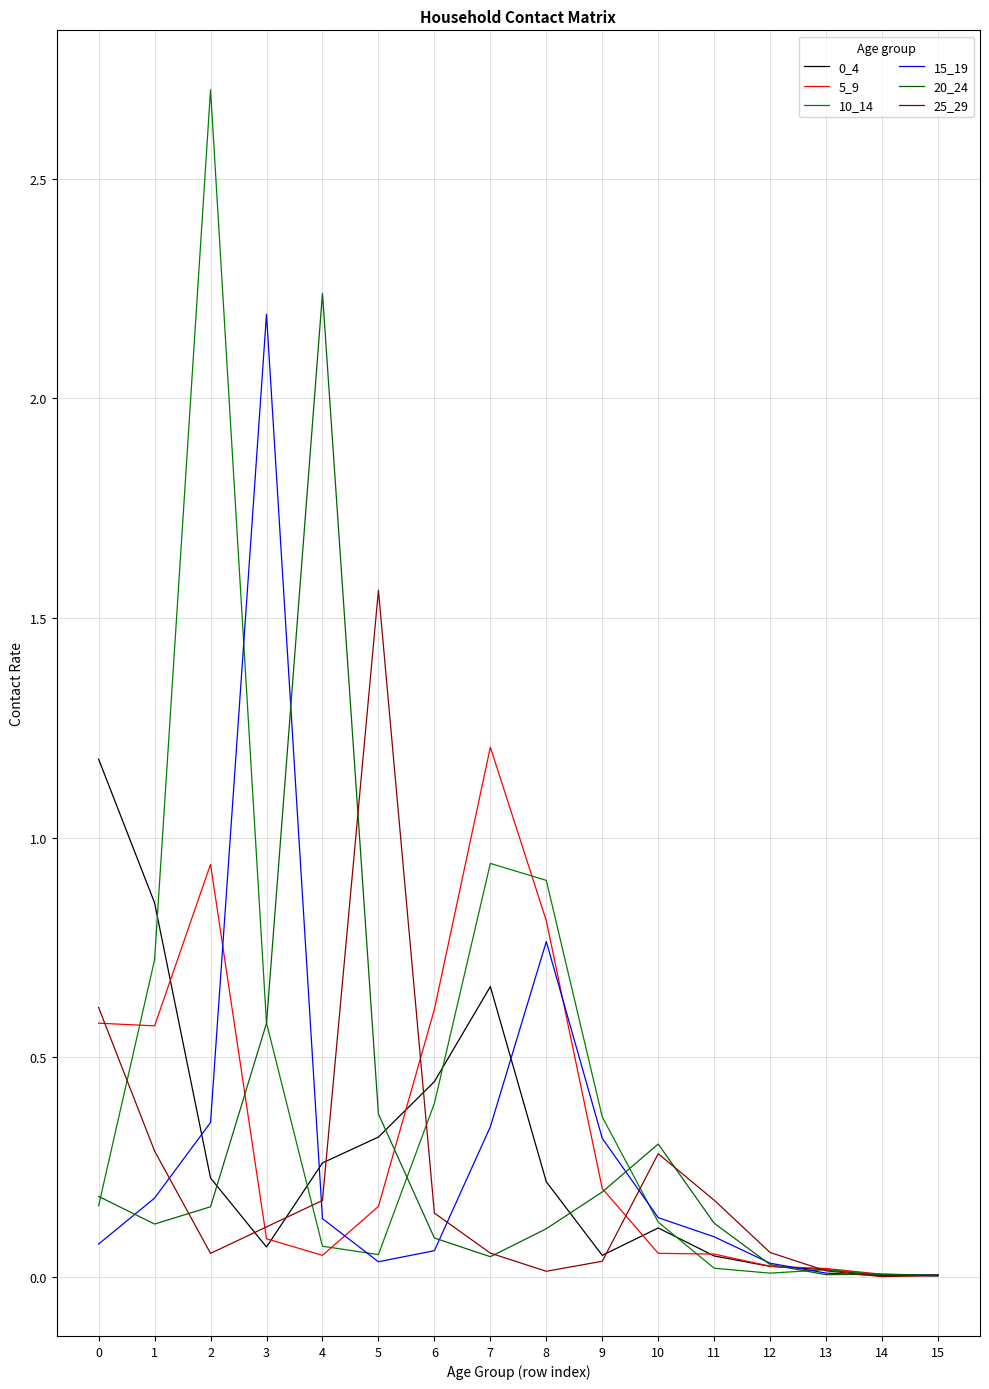

Which category has the lowest value in the 10_14 series?

15